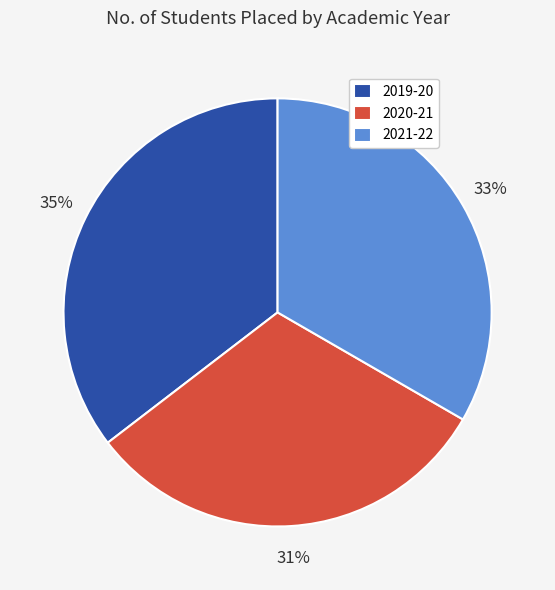

How many slices are in this pie chart?

3